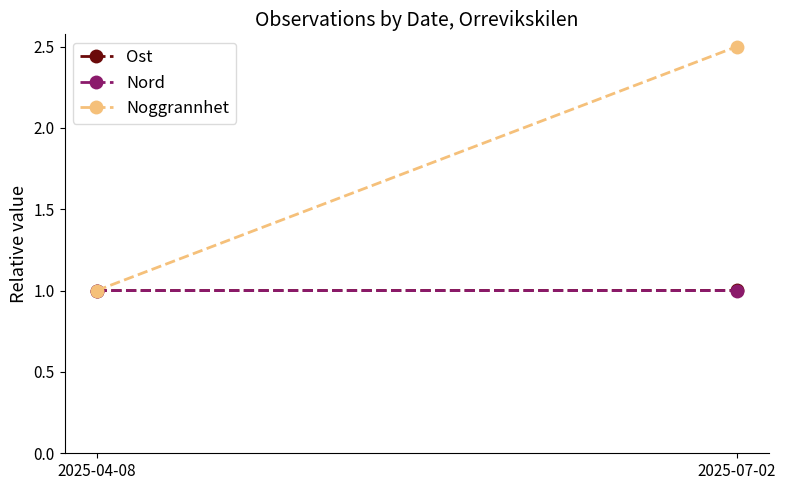

What is the minimum value for Ost?

1.0